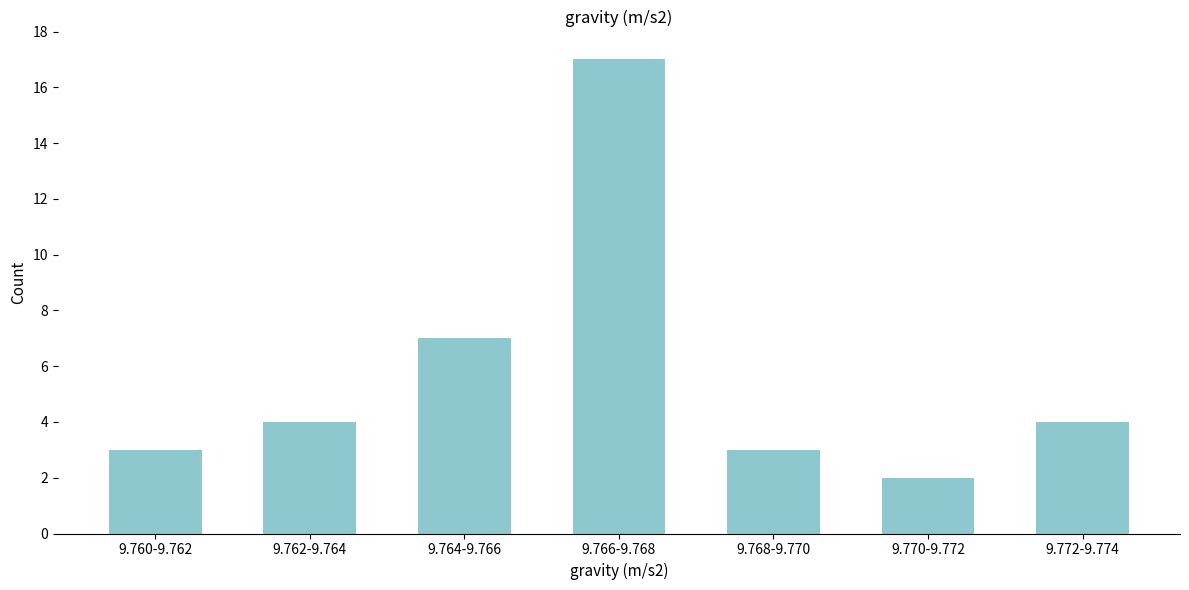

Reading left to right, what are all the values shown in this chart?

3	4	7	17	3	2	4